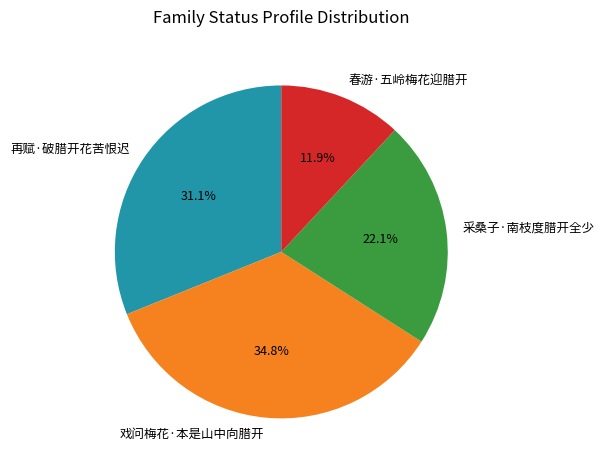

Which slice is the smallest?

春游·五岭梅花迎腊开